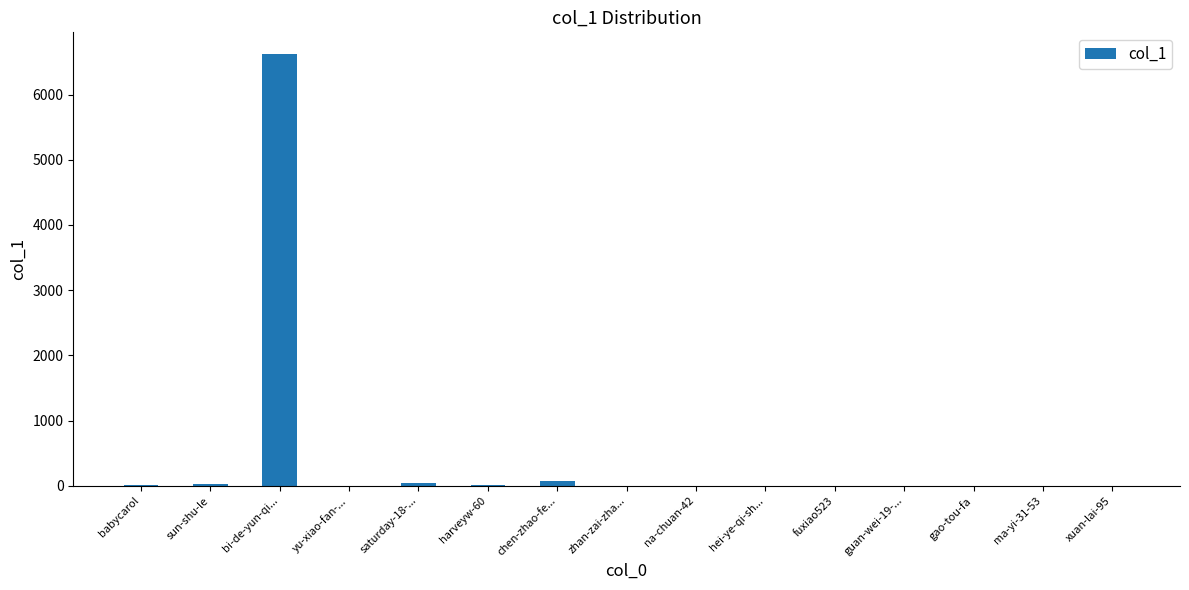

The chart shows a value of 0 at hei-ye-qi-sh.... True or false?

True